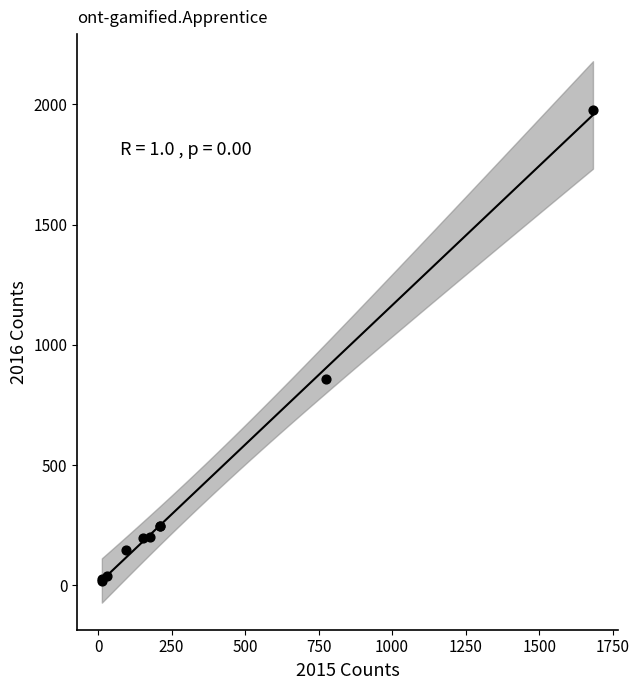

What Y value in the scatter plot is closest to 996?

858